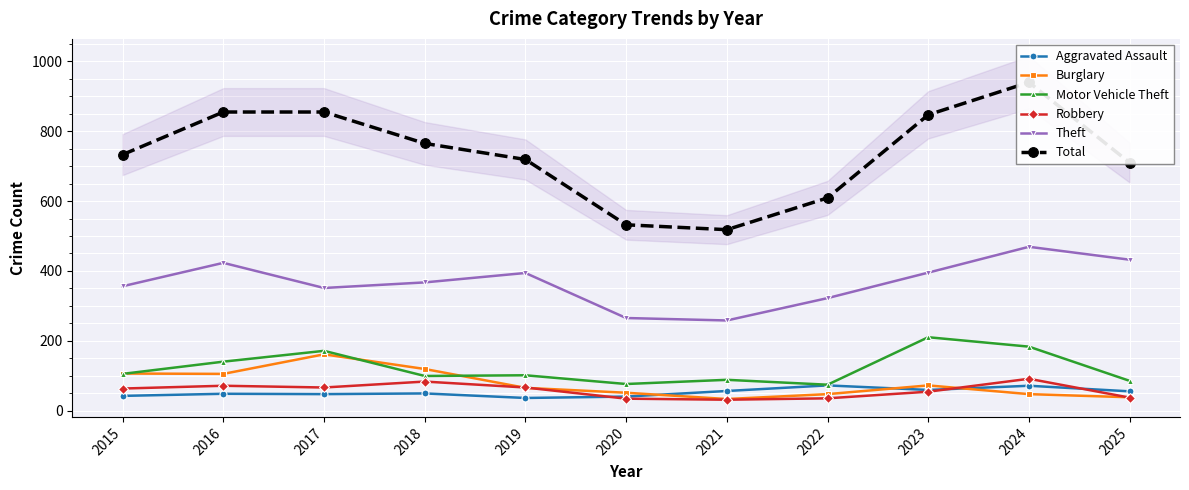

Which series has the largest range (max minus min)?

Total